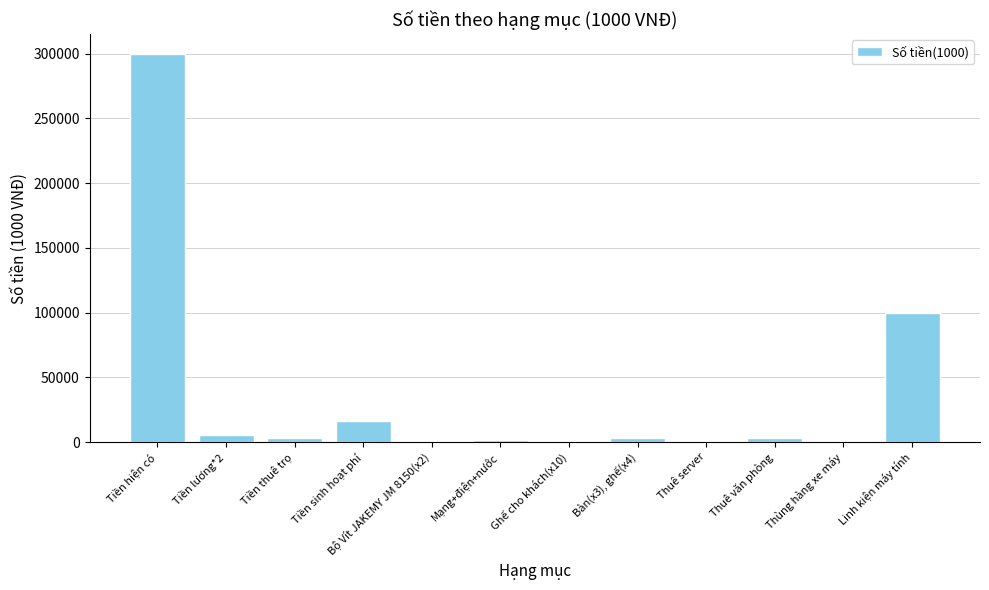

Where does the data first go above 3000?

Tiền hiện có